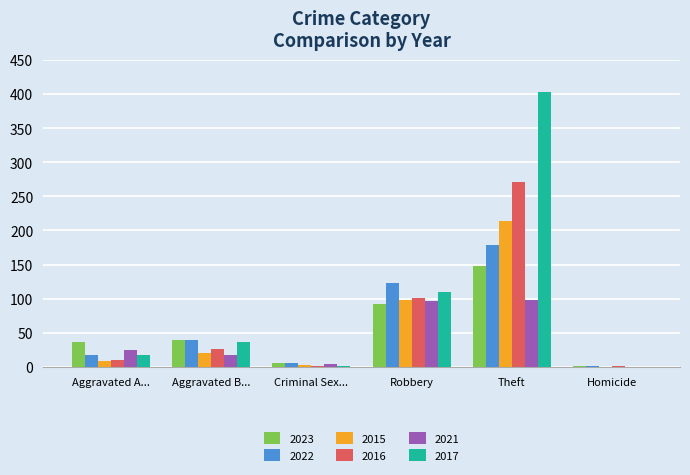

What is the spread (max minus min) of values at Robbery?

31